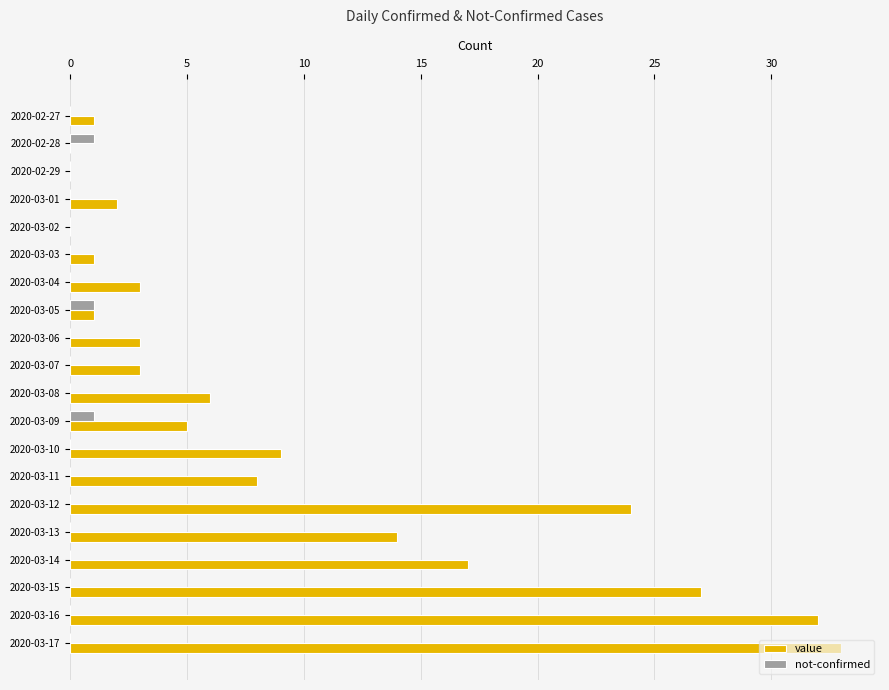

How many categories are shown in the chart?

20